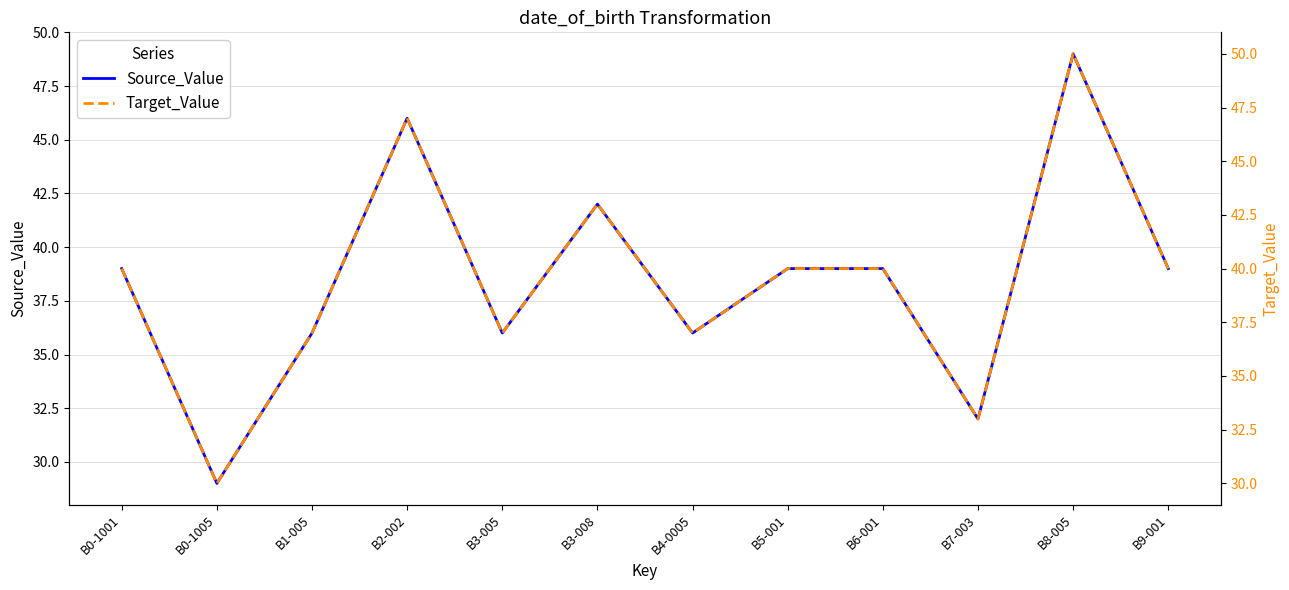

What is the sum of the Source_Value values at B6-001 and B3-008?

81